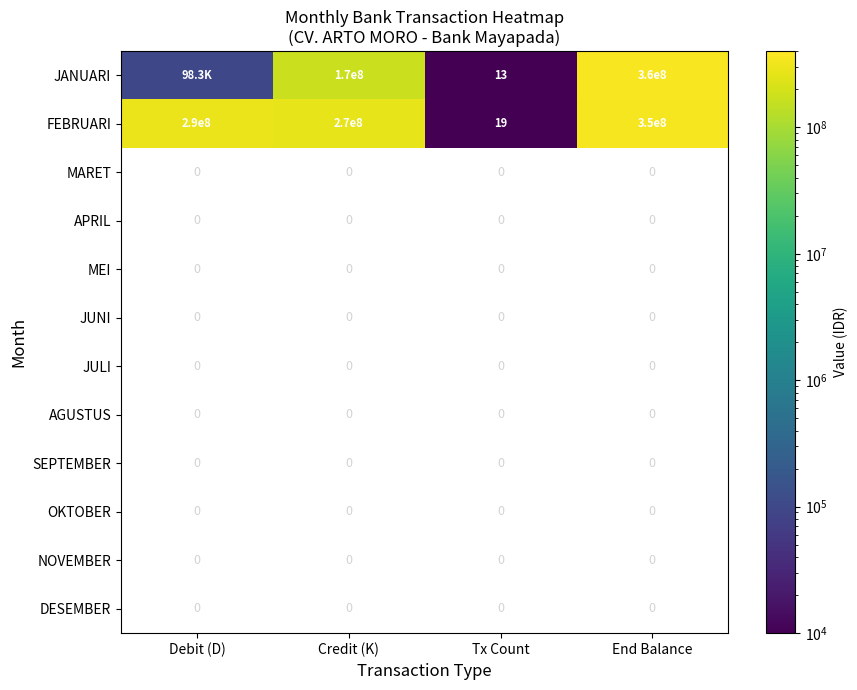

The FEBRUARI series shows 120305747.2 at End Balance. True or false?

False